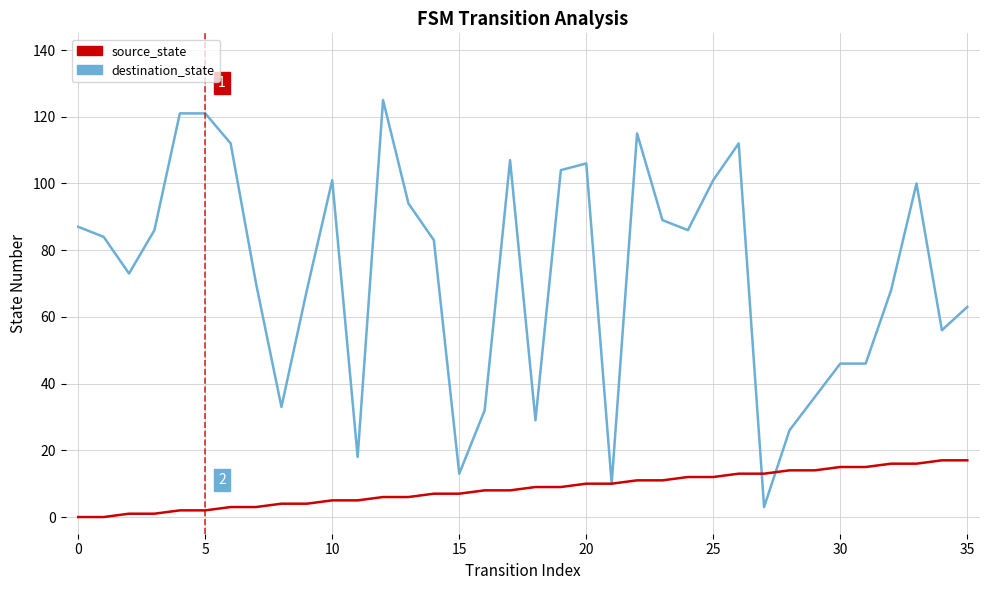

What is the greatest value displayed?

125